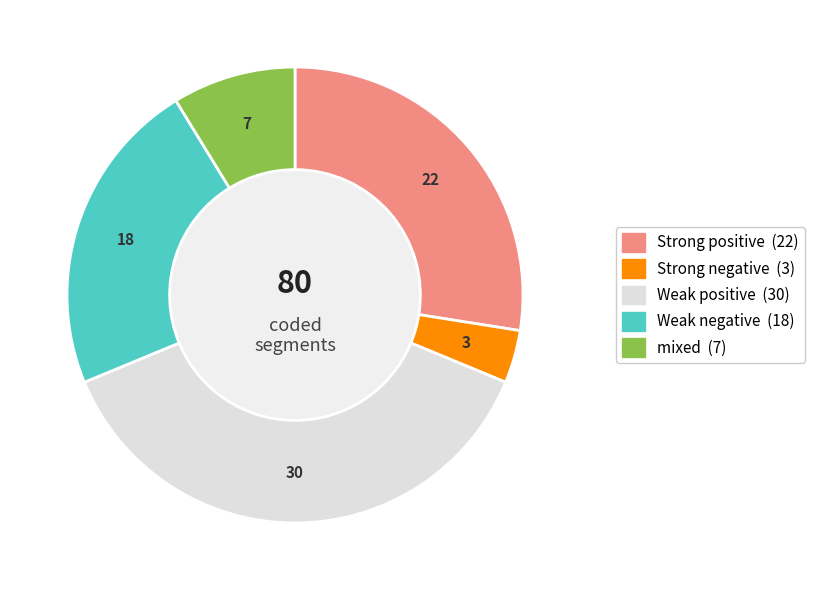

The 30 slice represents 47% of the pie. True or false?

False